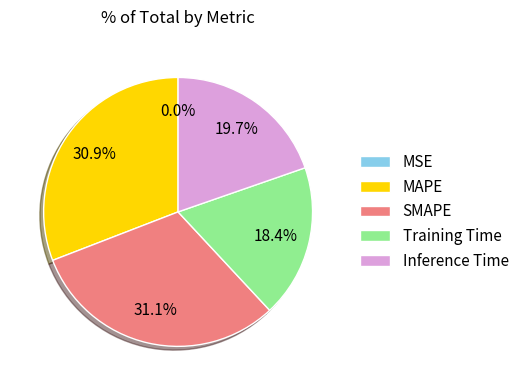

To the nearest percent, what percentage of the pie is Training Time?

18%